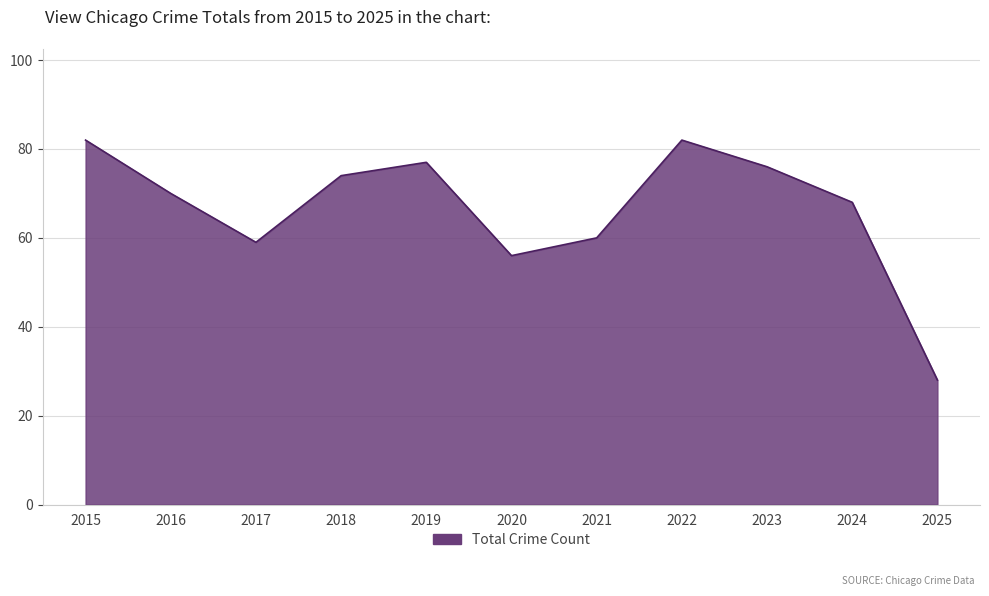

What is the maximum value shown in the chart?

82